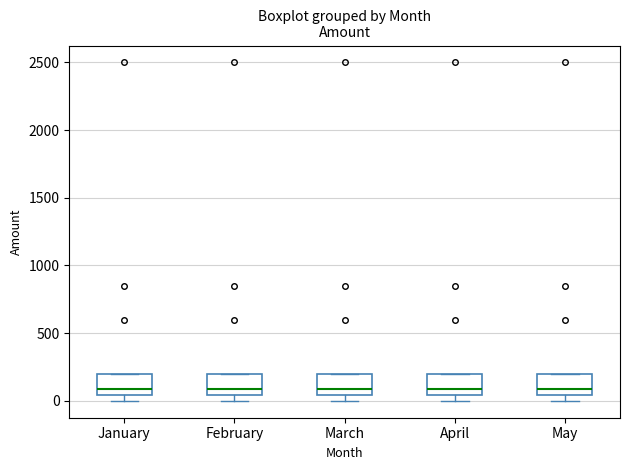

Reading left to right, transcribe this box plot: for each box, give where its median line is, the range the box spans, and where its two whiskers end, as read against the y-axis. The values are not printed on the chart, so give them approximately, as read against the axis.

January: median 100, box 50 to 200, whiskers 0 to 200
February: median 100, box 50 to 200, whiskers 0 to 200
March: median 100, box 50 to 200, whiskers 0 to 200
April: median 100, box 50 to 200, whiskers 0 to 200
May: median 100, box 50 to 200, whiskers 0 to 200